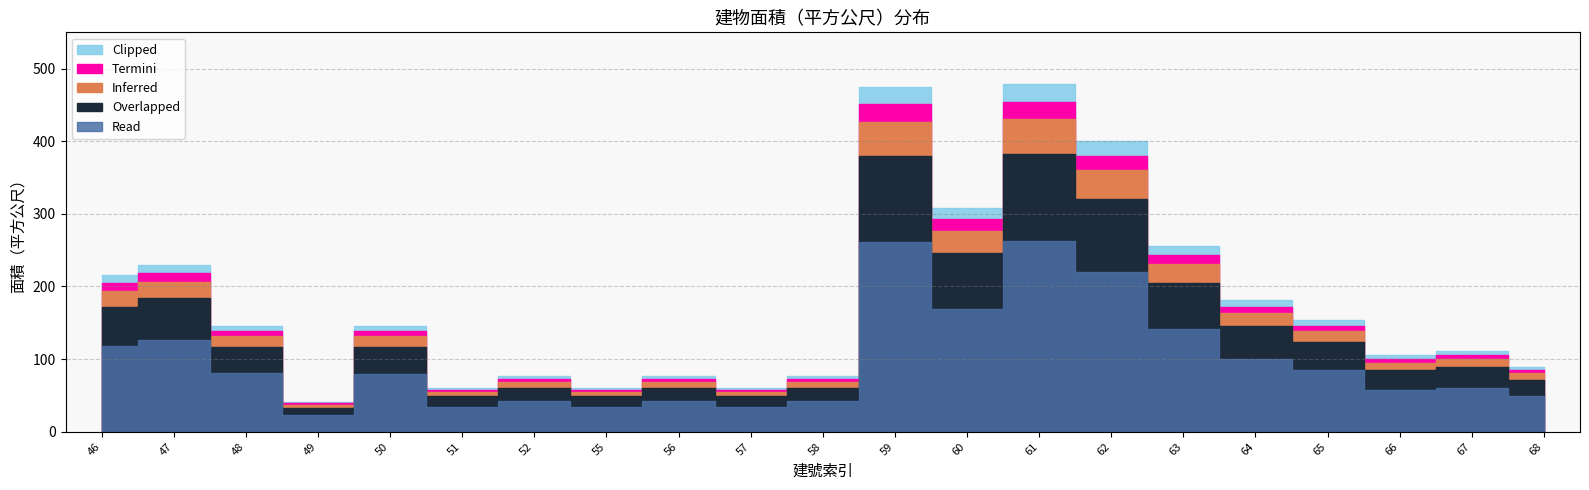

Where is the first local maximum?

47